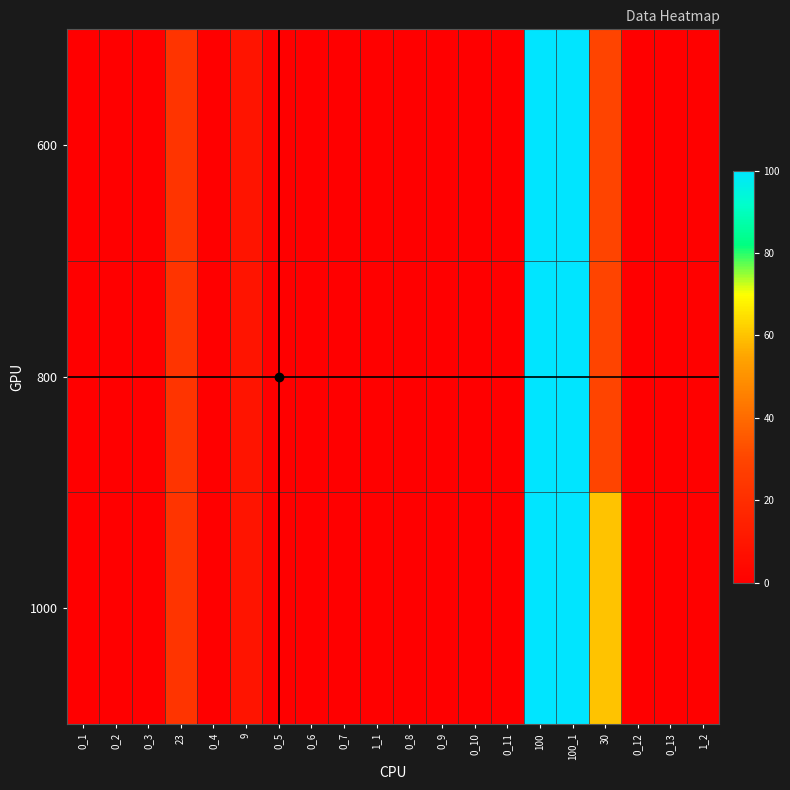

At how many categories does at least one series exceed 67?

2